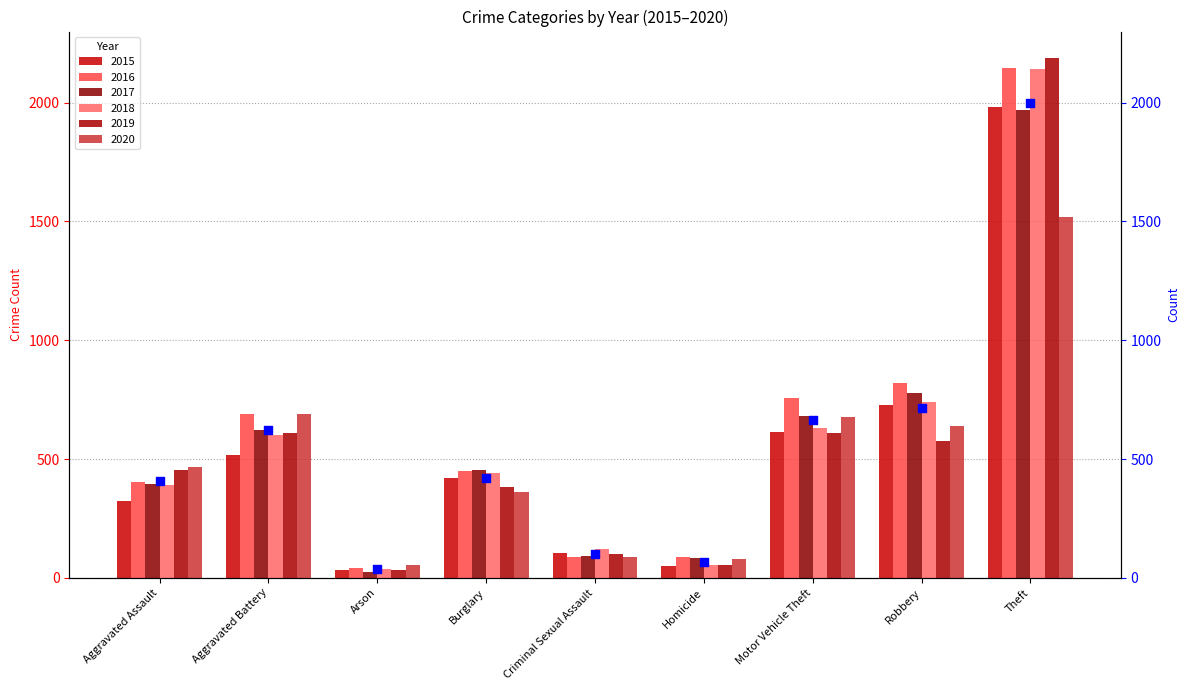

What is the change in value from Aggravated Battery to Theft?

+1375.8